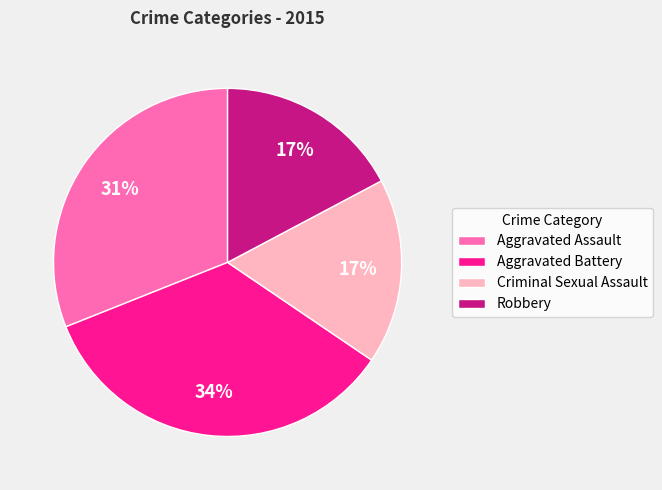

Which slice is the largest?

Aggravated Battery